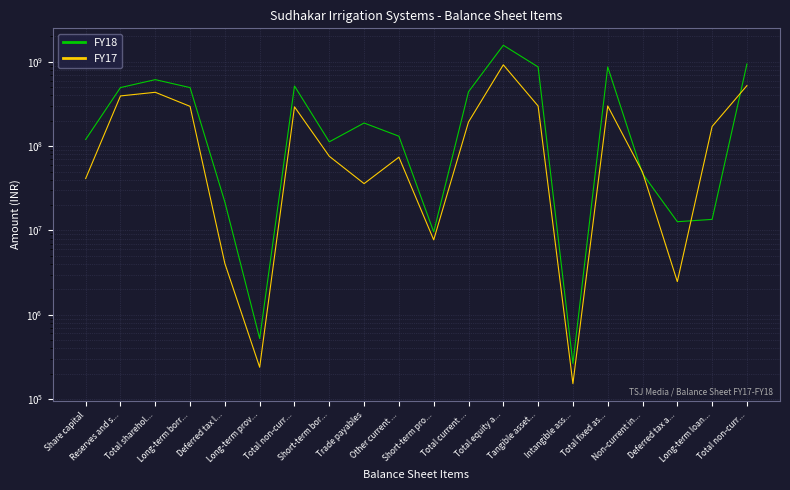

Where does the FY18 series first go above 188228126?

Reserves and s...